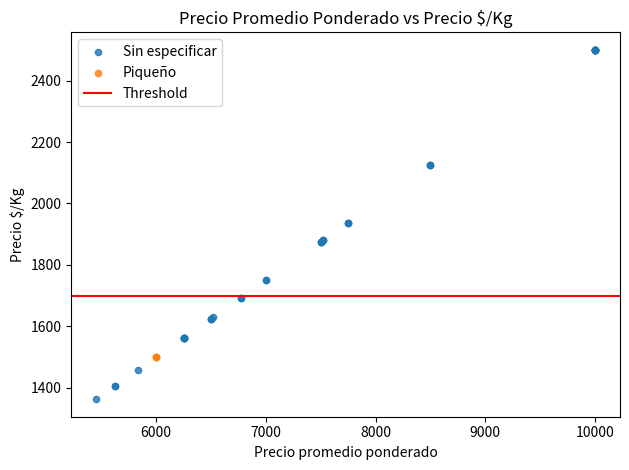

Which series contains the lowest Y value?

Sin especificar